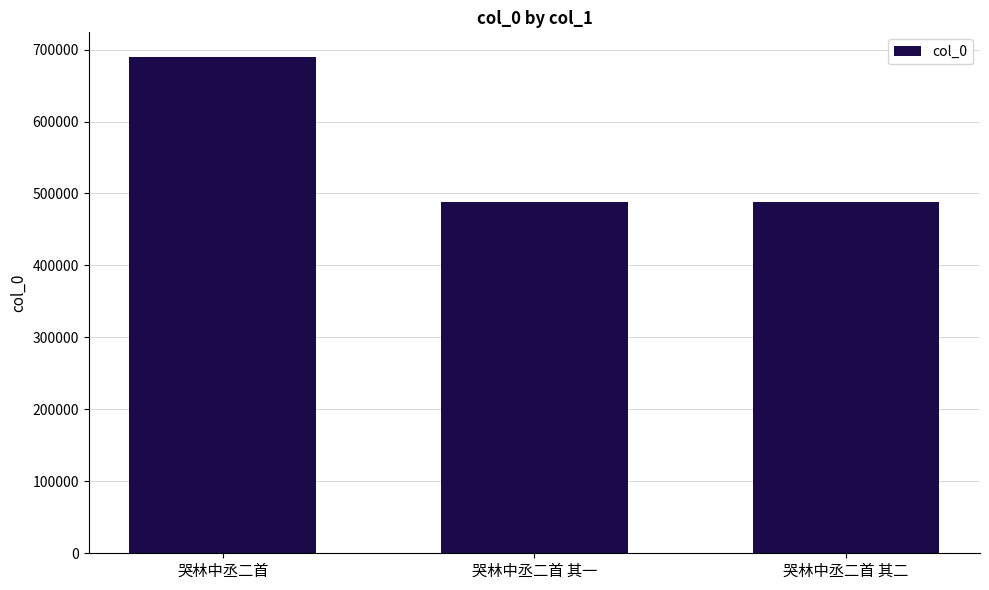

Are the bars grouped side by side (vs. stacked)?

No